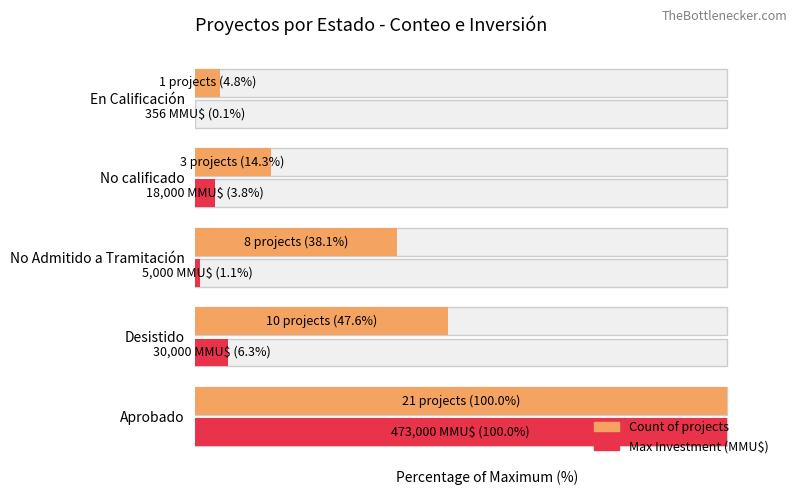

Reading left to right, transcribe all the data shown in this chart.

Count of projects: 100.0	47.6	38.1	14.3	4.8
Max Investment (MMU$): 100.0	6.3	1.1	3.8	0.1